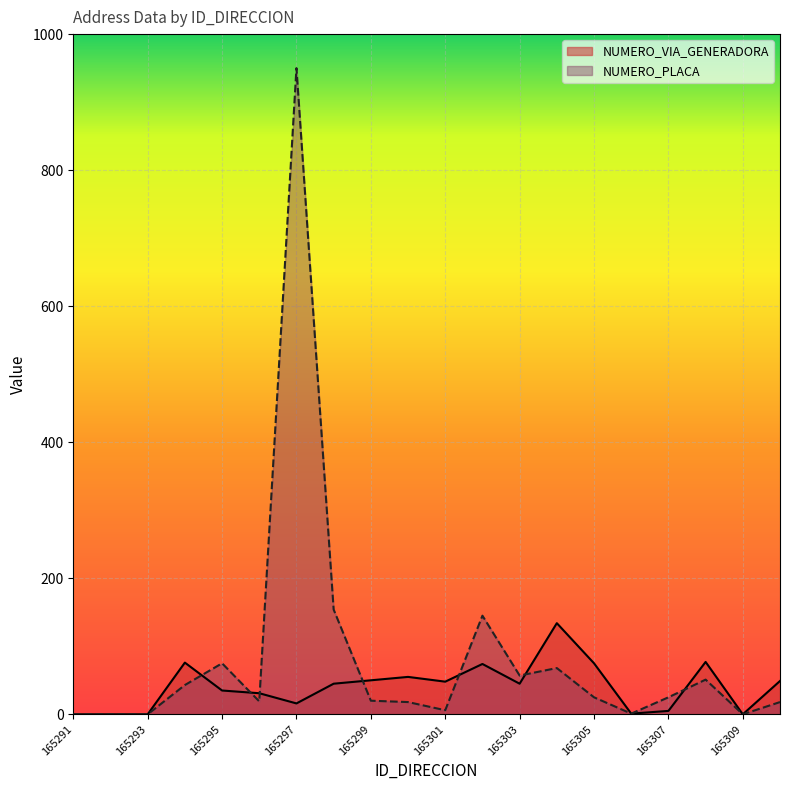

What is the sum of the NUMERO_PLACA values at 165299 and 165298?

174